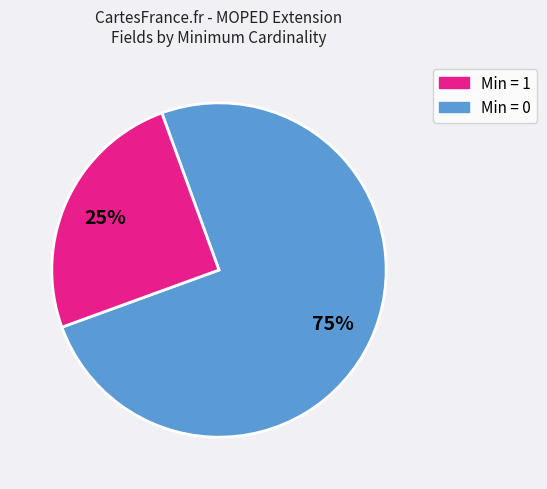

To the nearest percent, what is the average slice percentage?

50%